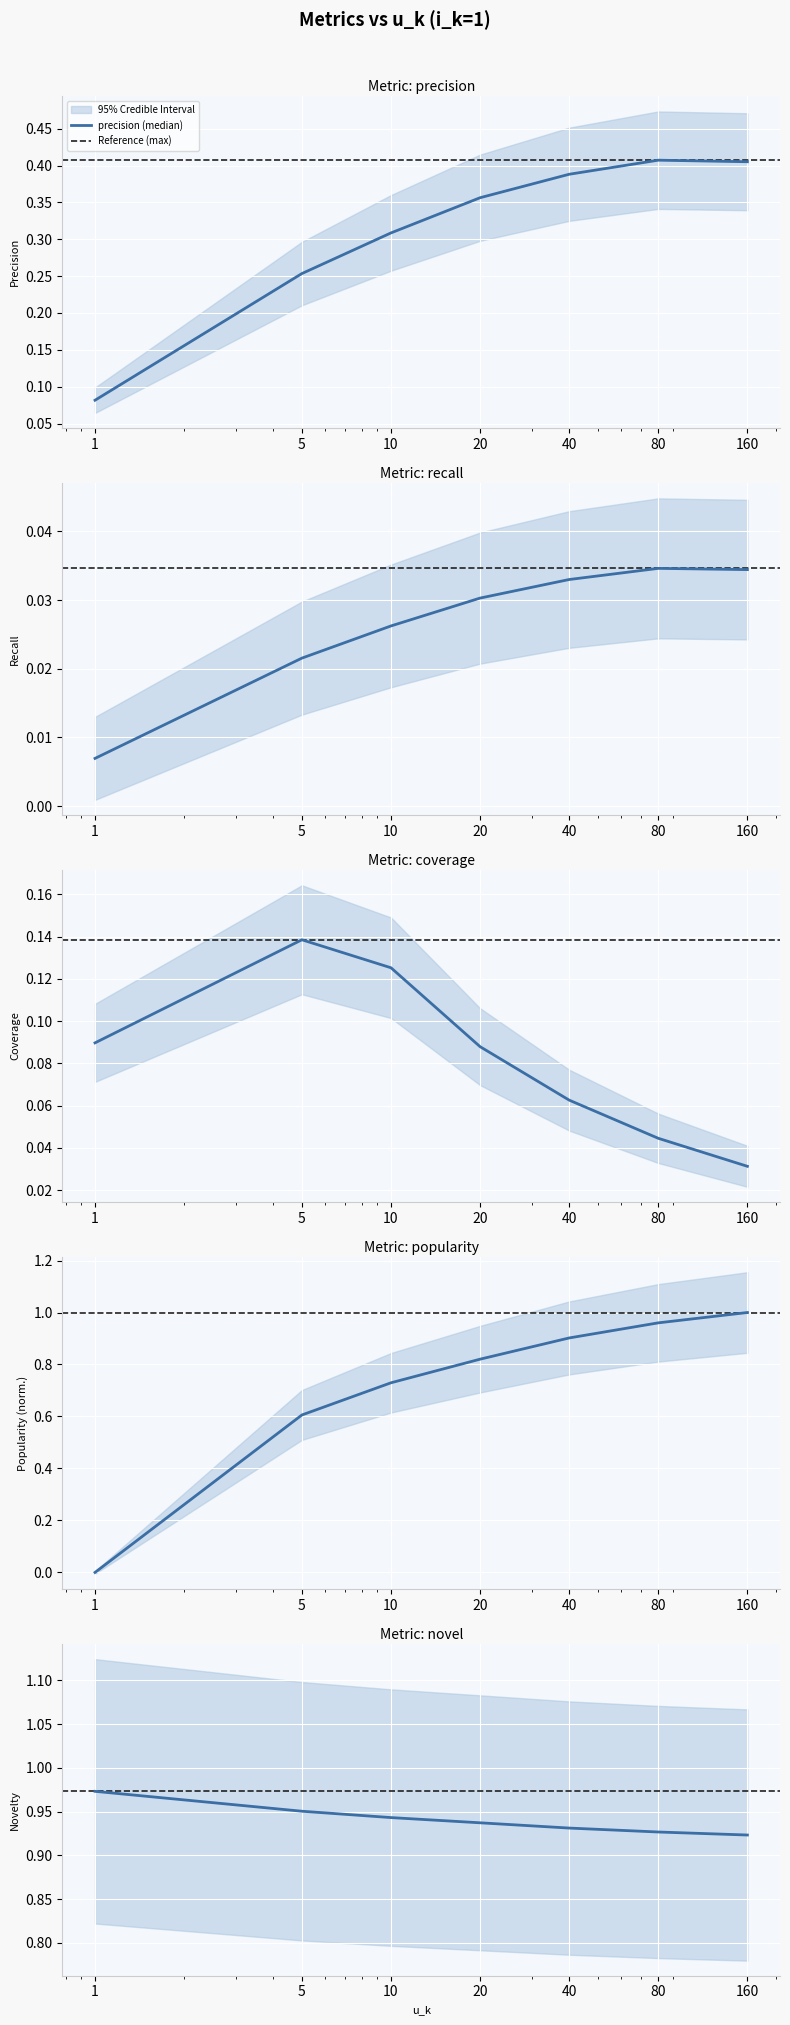

How many interior local peaks does the coverage series have?

1